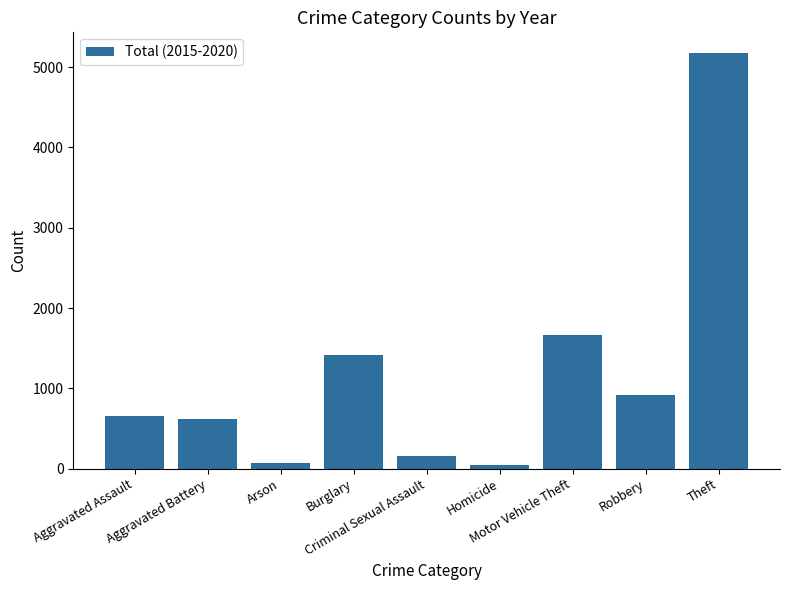

Reading left to right, list all the values displayed in this chart.

Aggravated Assault=653	Aggravated Battery=619	Arson=68	Burglary=1416	Criminal Sexual Assault=162	Homicide=41	Motor Vehicle Theft=1663	Robbery=913	Theft=5175